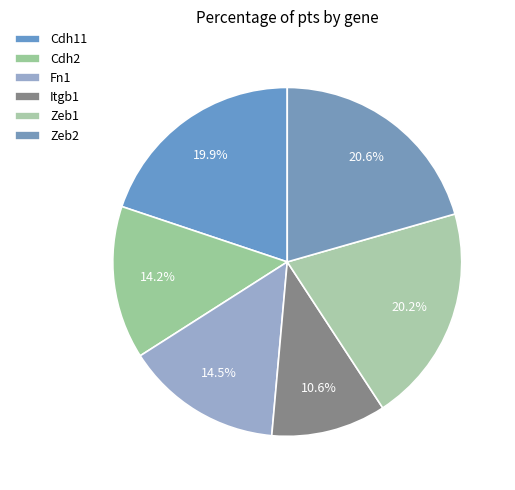

Is Zeb2 the majority of the pie?

No